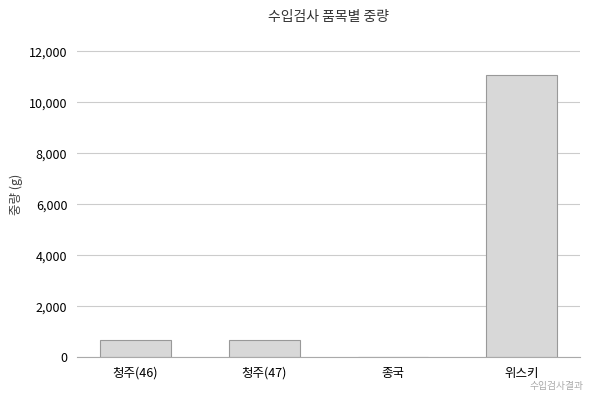

Is it true that the value at 청주(46) is 691?

True